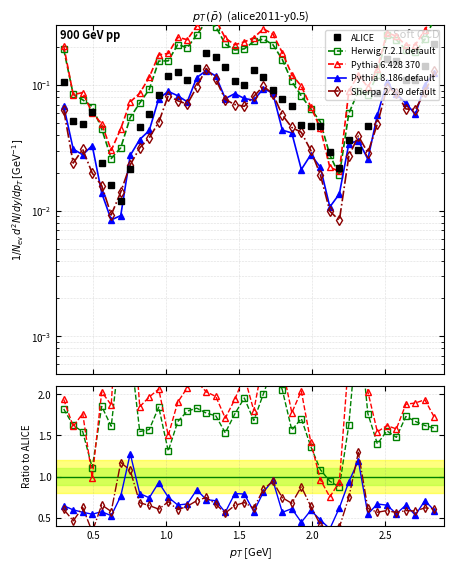

How many values in the Herwig 7.2.1 default series are below 1?

2